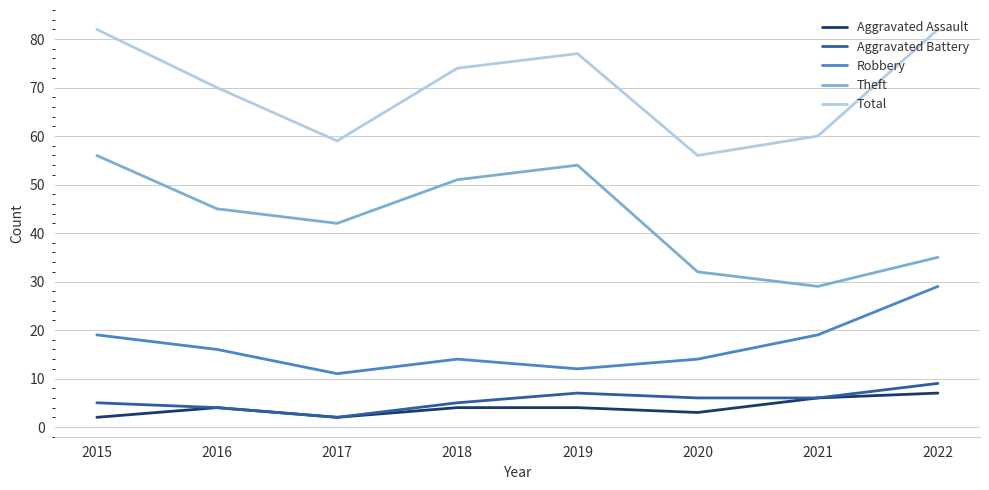

At how many categories does at least one series exceed 52?

8